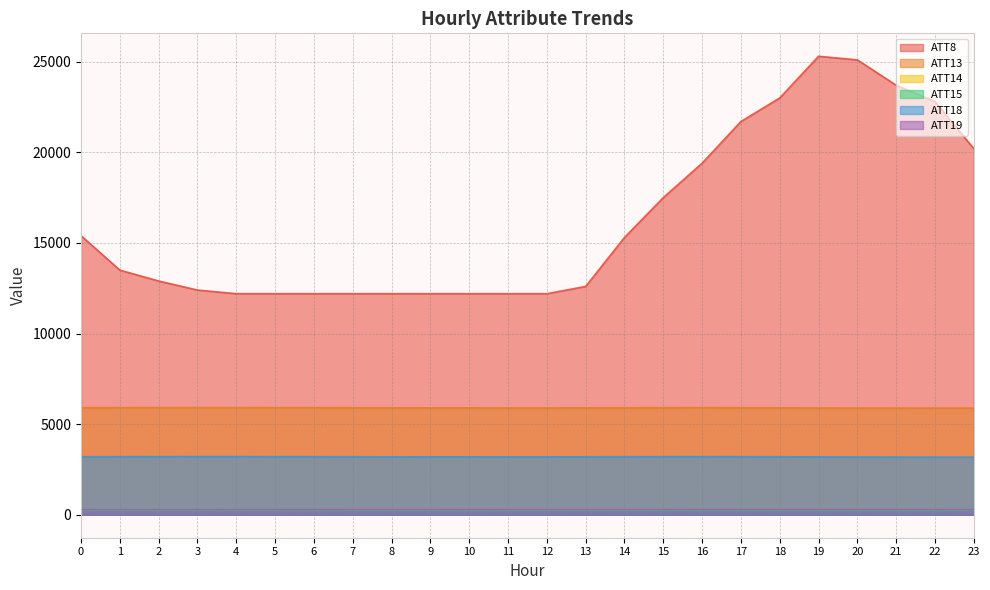

At 11, list the series in order from smallest to largest.

ATT15, ATT14, ATT19, ATT18, ATT13, ATT8